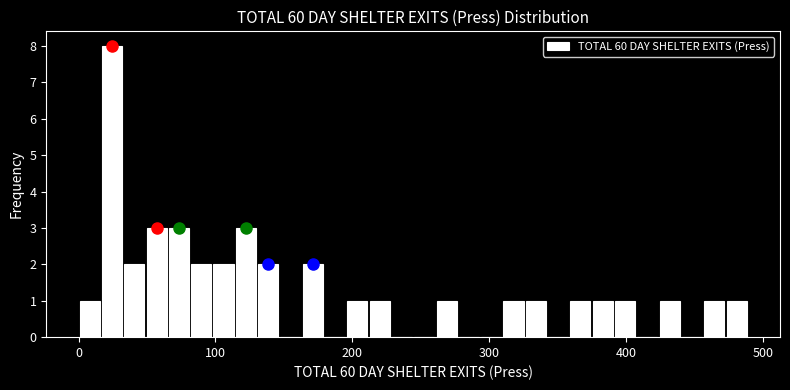

Around what value on the x-axis is the tallest bar? Give the approximate position of its centre, as read against the axis.

20